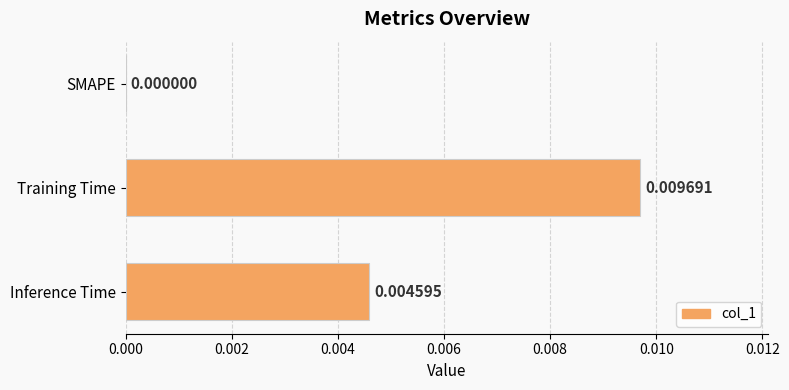

Which label corresponds to the largest value in the chart?

Training Time